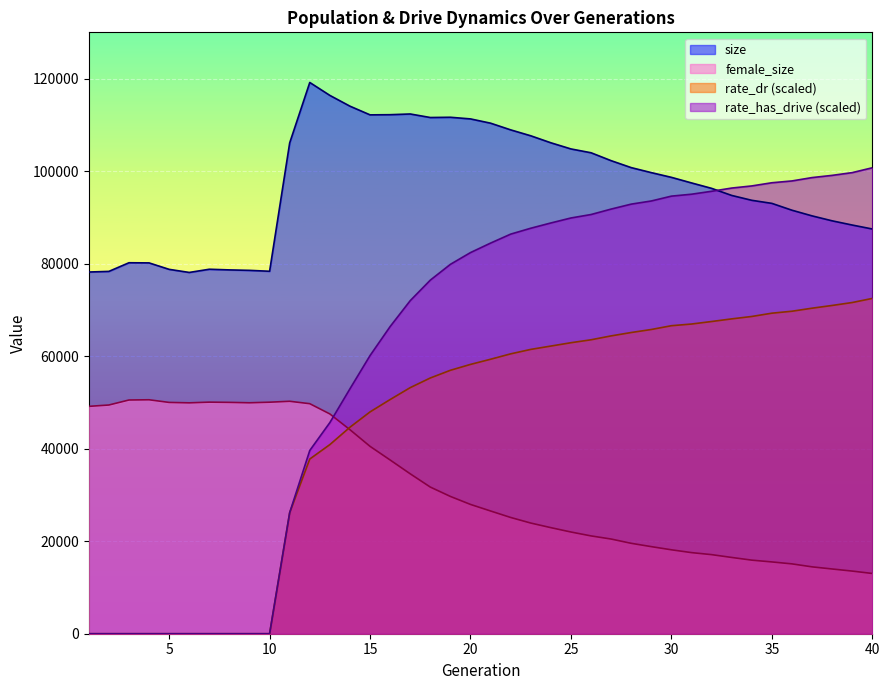

True or false: rate_dr has a value of 60500.0 at 22.

True